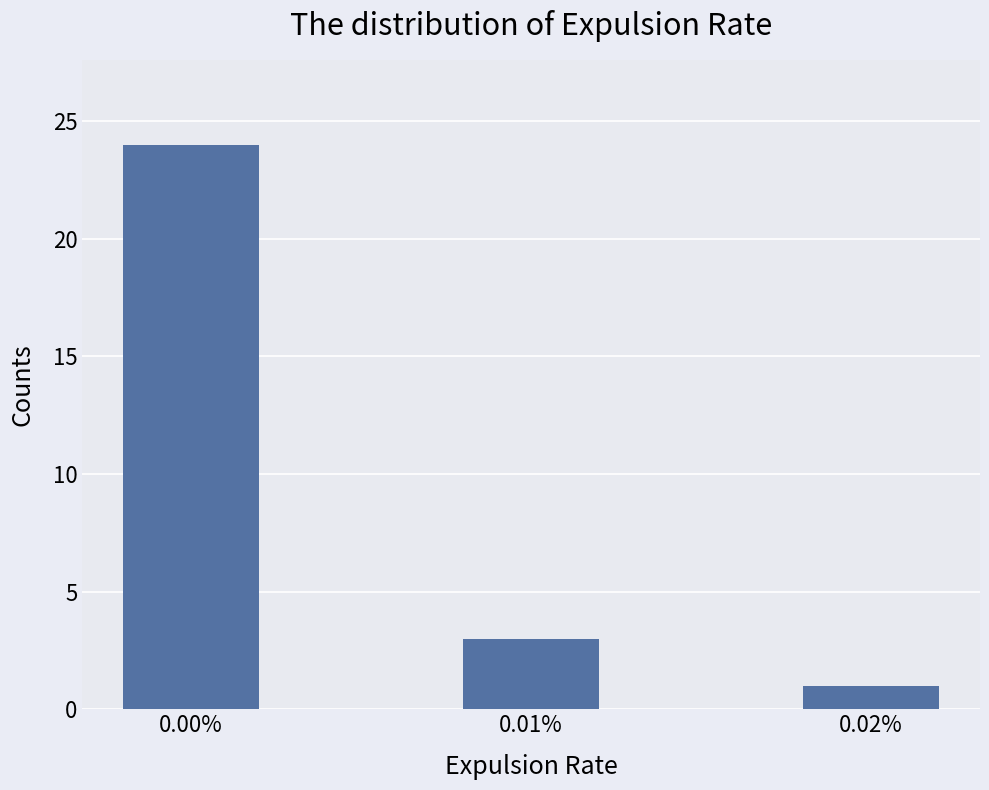

Between 0.01% and 0.02%, which is larger?

0.01%